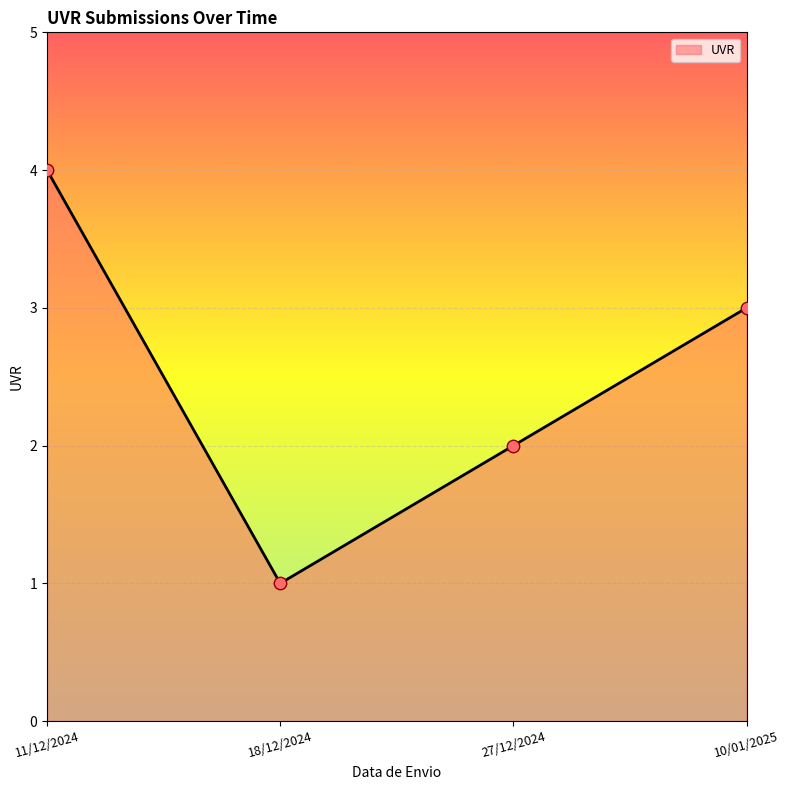

What is the change in value from 18/12/2024 to 10/01/2025?

+2